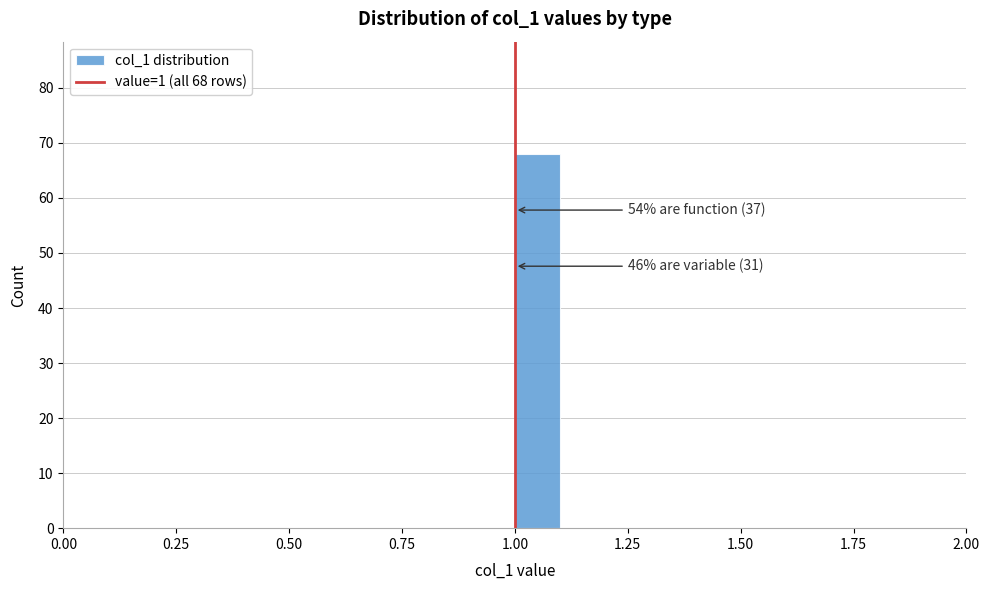

Around what value on the x-axis is the tallest bar? Give the approximate position of its centre, as read against the axis.

1.05